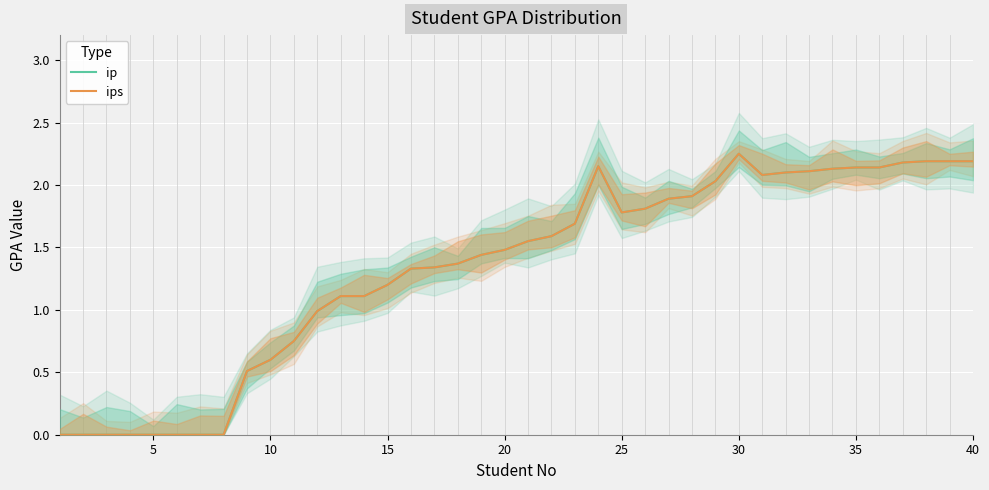

How many values in the ip series are below 1?

12